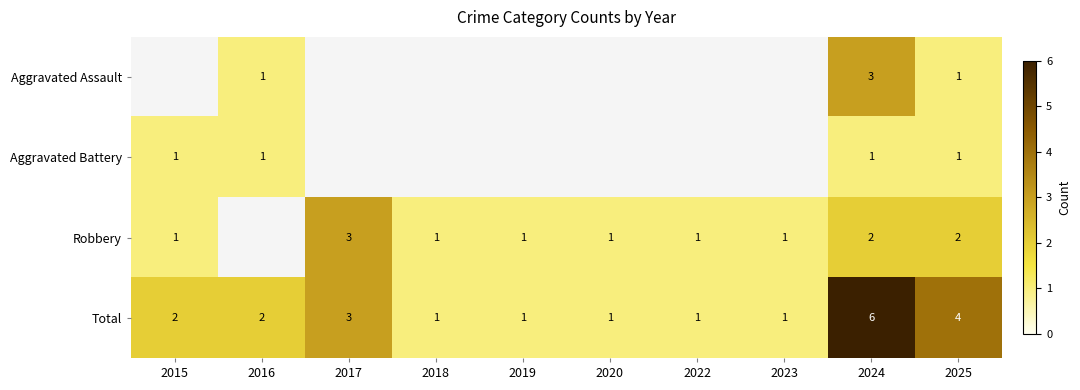

What is the sum of all Total values?

22